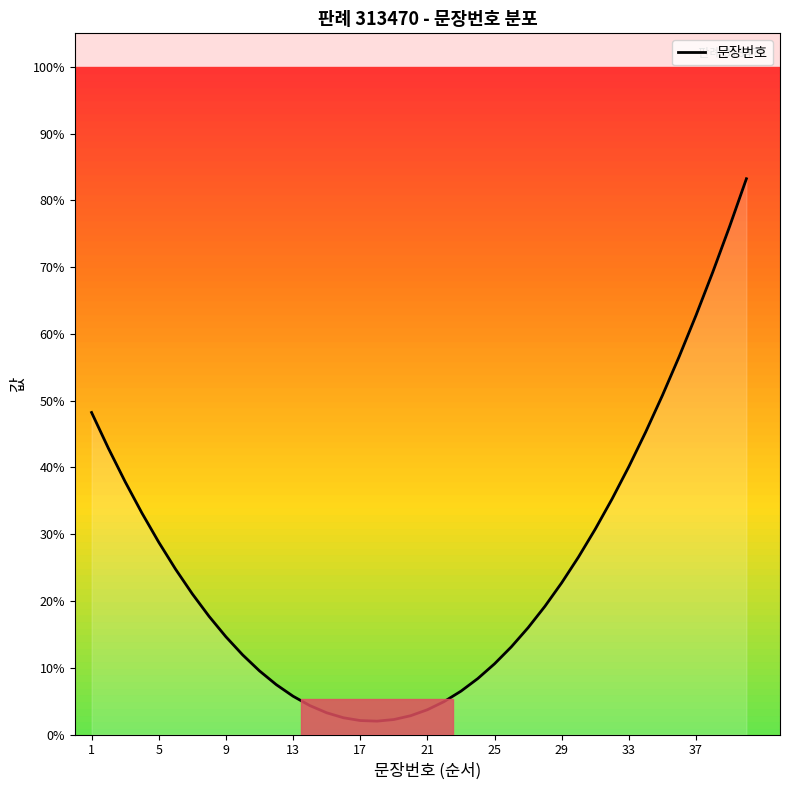

True or false: the data shows 23.5 at 33.

False